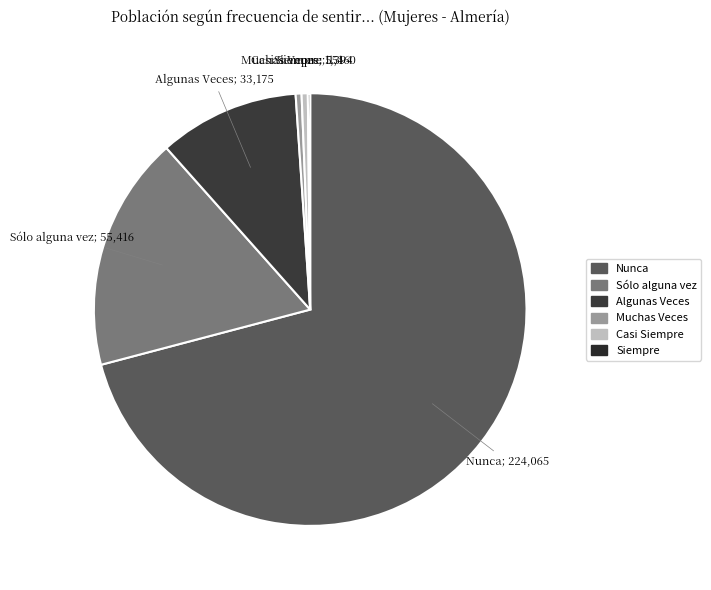

What is the change in value from Algunas Veces to Siempre?

-32624